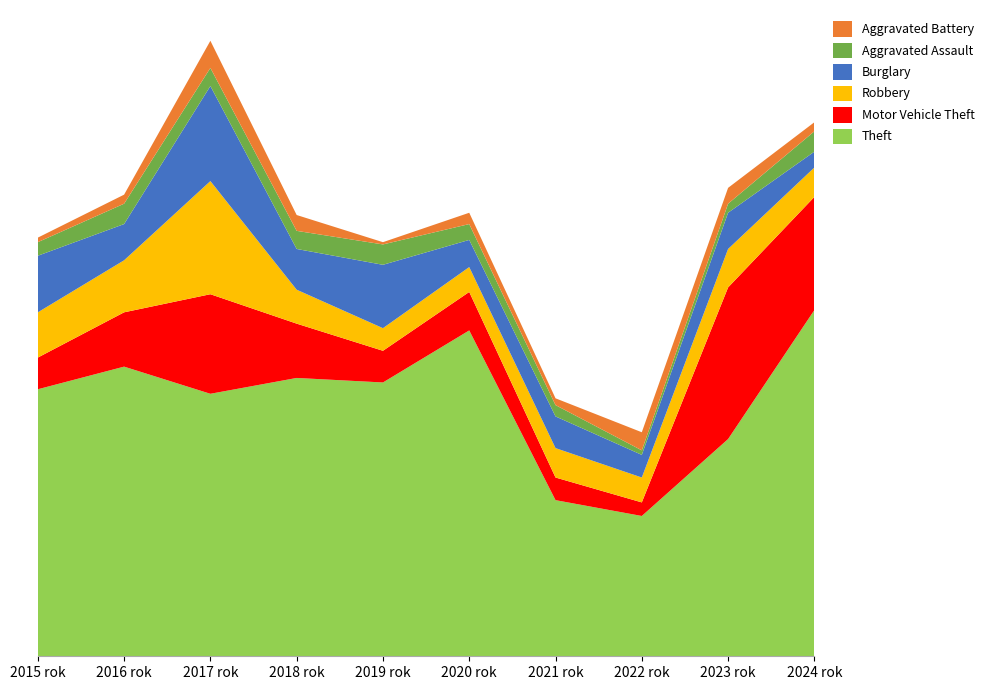

Reading right to left, list all the values displayed in this chart.

Theft: 153	96	62	69	144	121	123	116	128	118
Motor Vehicle Theft: 50	67	6	10	17	14	24	44	24	14
Robbery: 13	17	11	13	11	10	15	50	23	20
Burglary: 7	16	10	14	12	28	18	42	16	25
Aggravated Assault: 9	4	2	5	7	9	8	8	9	6
Aggravated Battery: 4	7	8	3	5	1	7	12	4	2